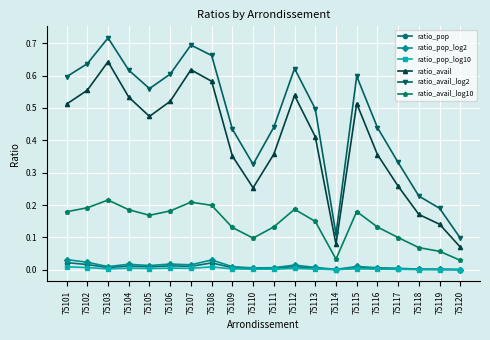

What is the sum of all ratio_avail values?

7.9